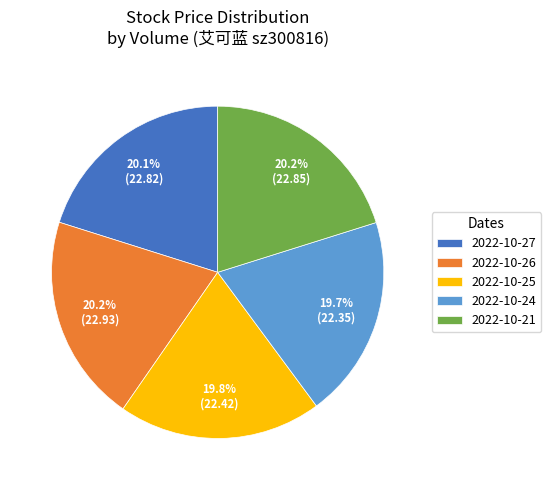

How many slices are in this pie chart?

5